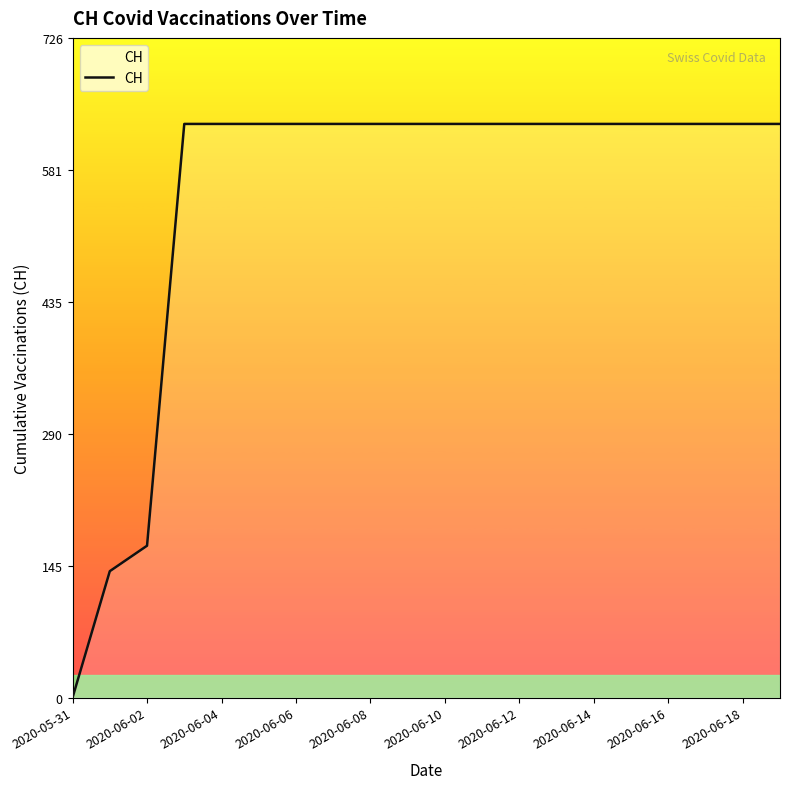

What is the greatest value displayed?

631